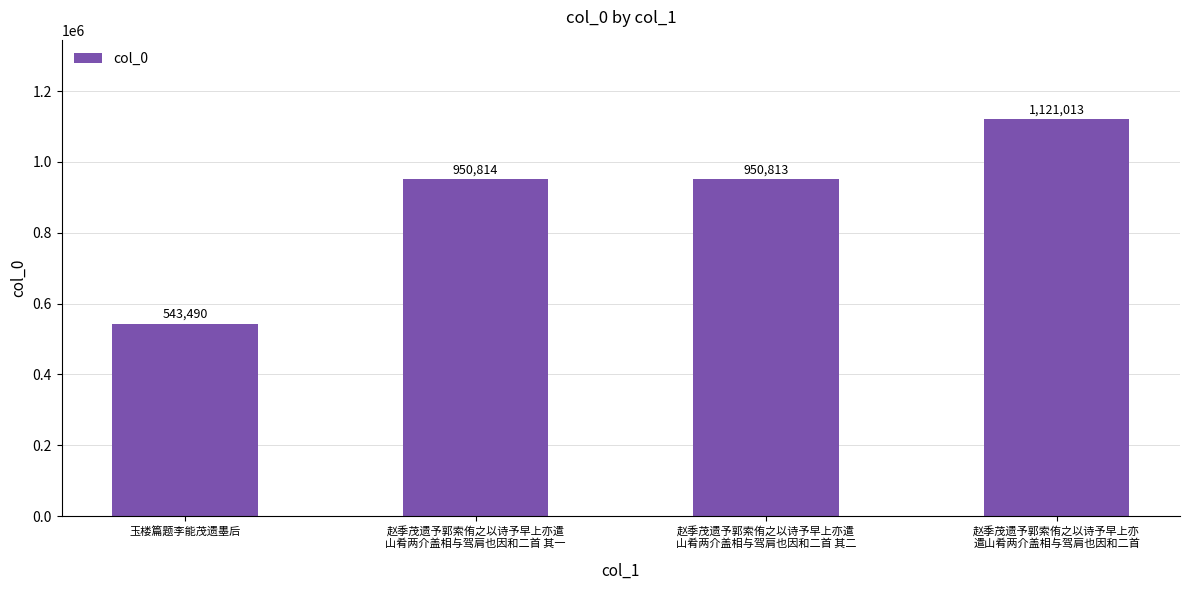

Reading left to right, transcribe all the data shown in this chart.

玉楼篇题李能茂遗墨后=543490	赵季茂遗予郭索侑之以诗予早上亦遣
山肴两介盖相与驾肩也因和二首 其一=950814	赵季茂遗予郭索侑之以诗予早上亦遣
山肴两介盖相与驾肩也因和二首 其二=950813	赵季茂遗予郭索侑之以诗予早上亦
遣山肴两介盖相与驾肩也因和二首=1121013